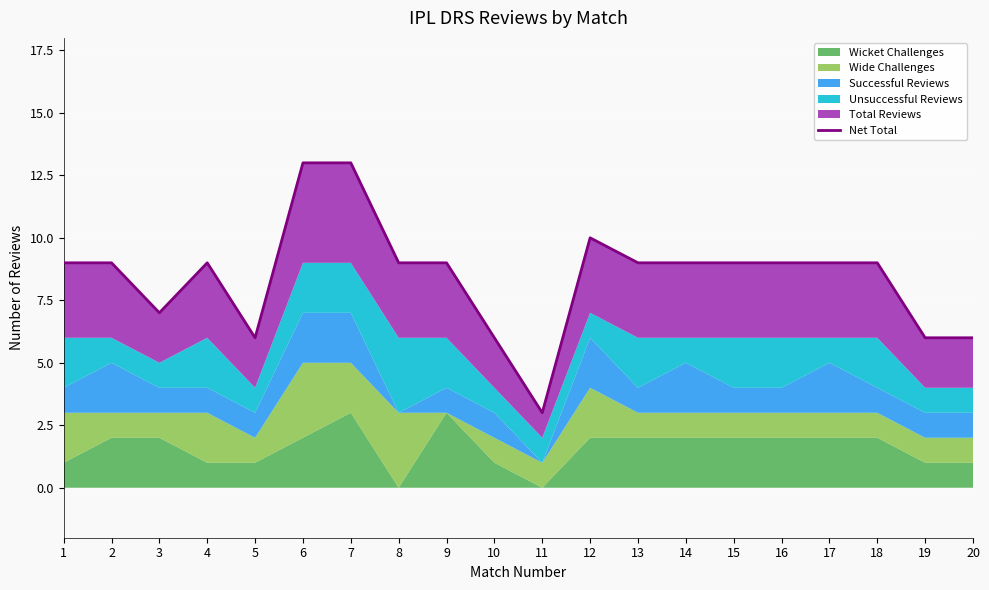

Read the value at 5, to the nearest 10.

10